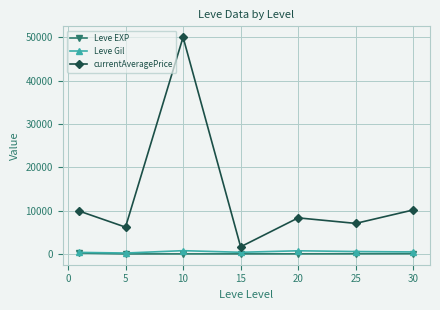

Which series has the largest range (max minus min)?

currentAveragePrice